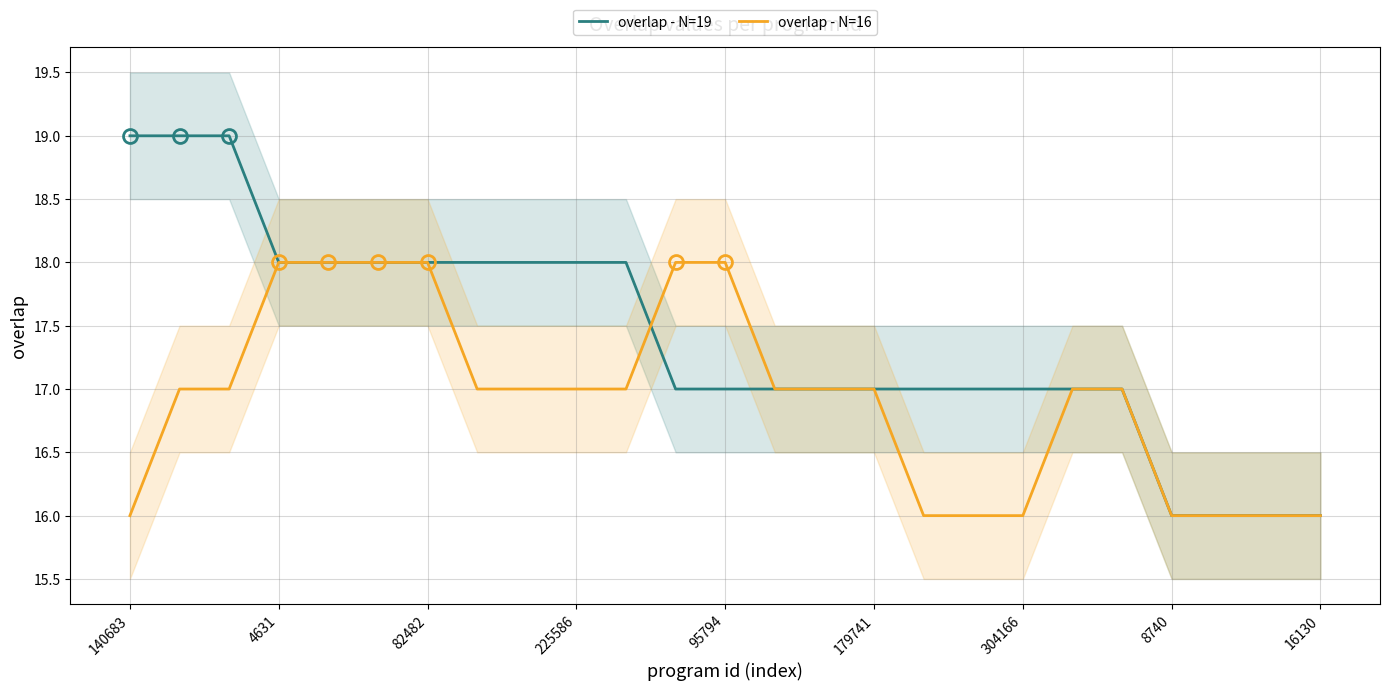

Reading left to right, what are all the values shown in this chart?

overlap - N=19: 19	19	19	18	18	18	18	18	18	18	18	17	17	17	17	17	17	17	17	17	17	16	16	16	16
overlap - N=16: 16	17	17	18	18	18	18	17	17	17	17	18	18	17	17	17	16	16	16	17	17	16	16	16	16